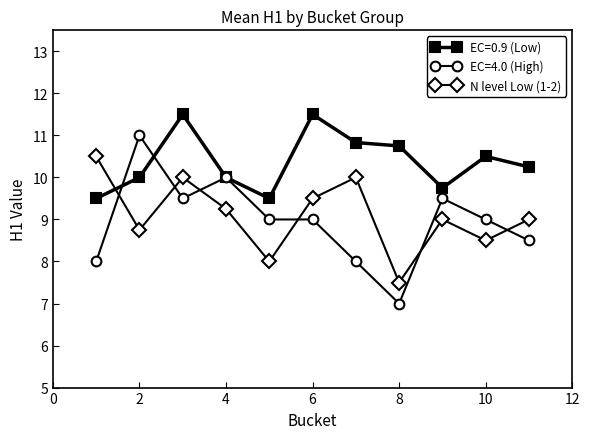

Which series has the largest total across all categories?

EC=0.9 (Low)